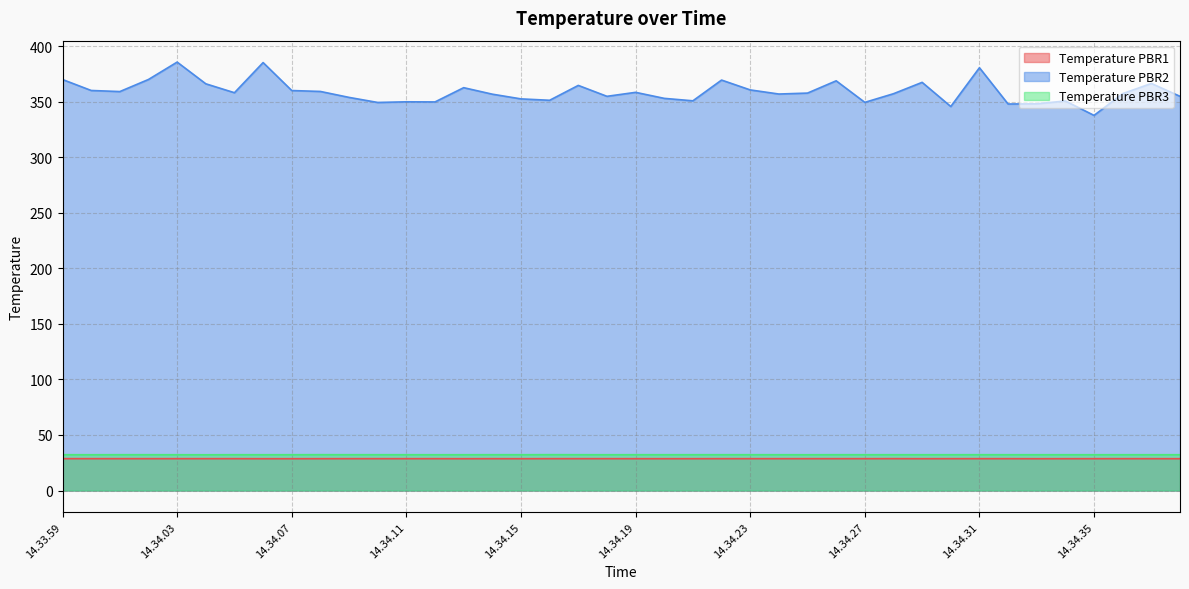

At which category does the chart reach its peak across all series?

14.34.03